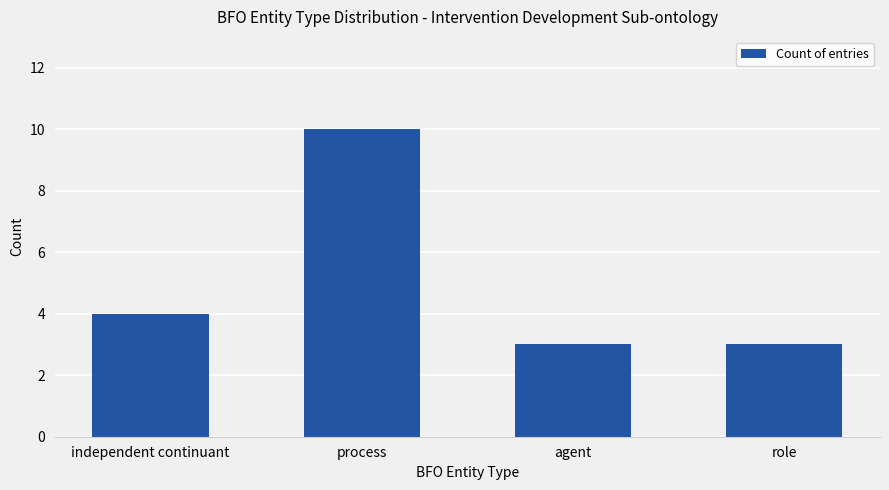

What is the difference between the maximum and second lowest values?

7